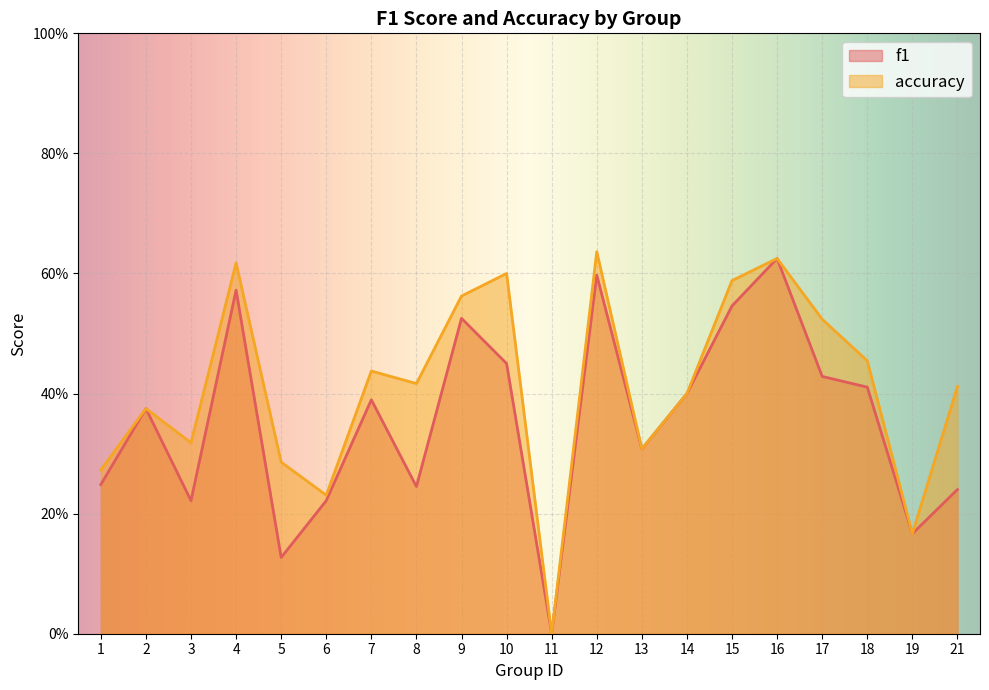

Is it true that f1 equals 0.4 at 17?

True